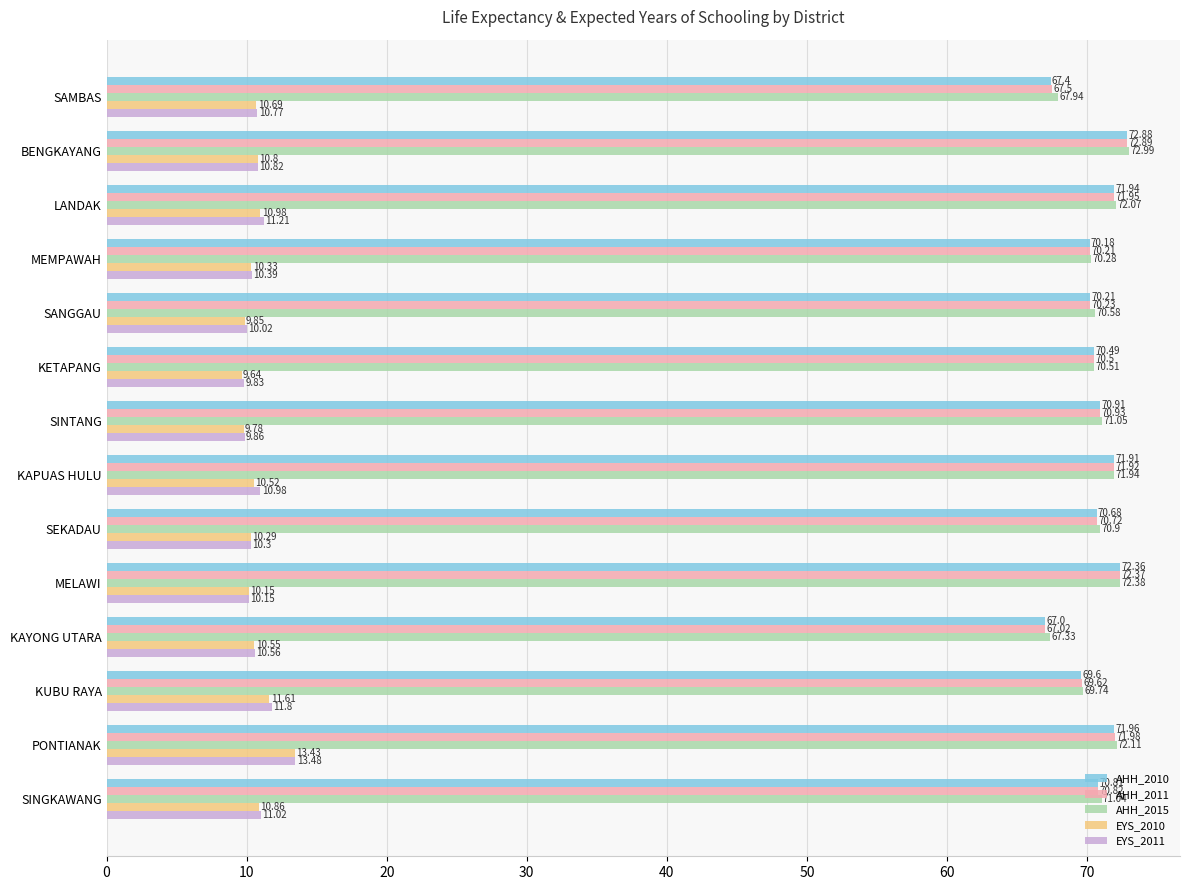

At which label is AHH_2015 closest to 70?

KUBU RAYA